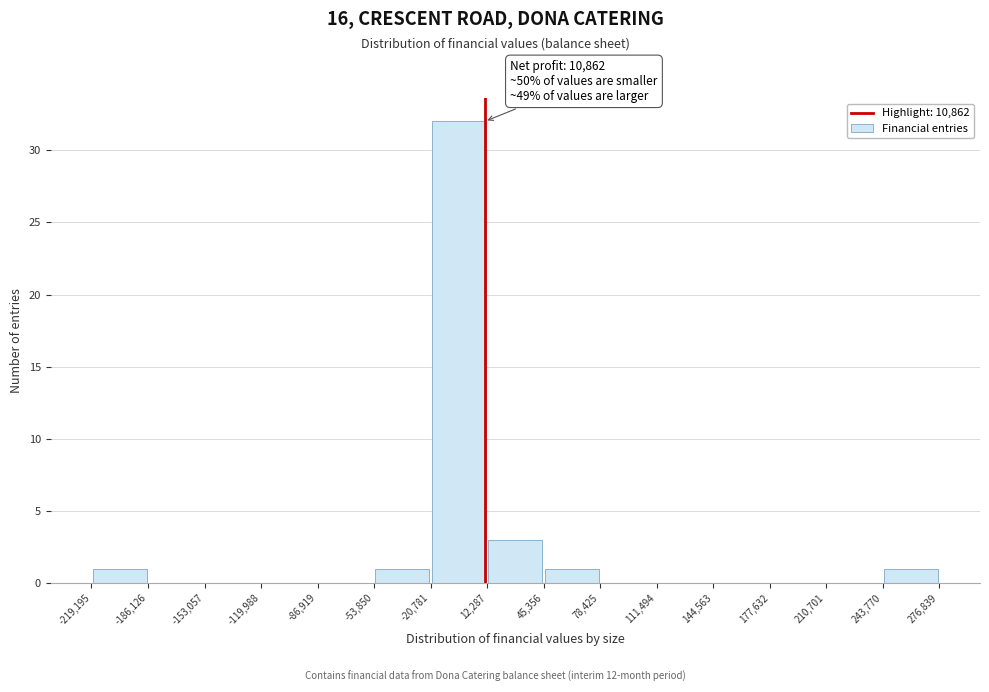

Which range on the x-axis has the tallest bar?

-20,781 to 12,287